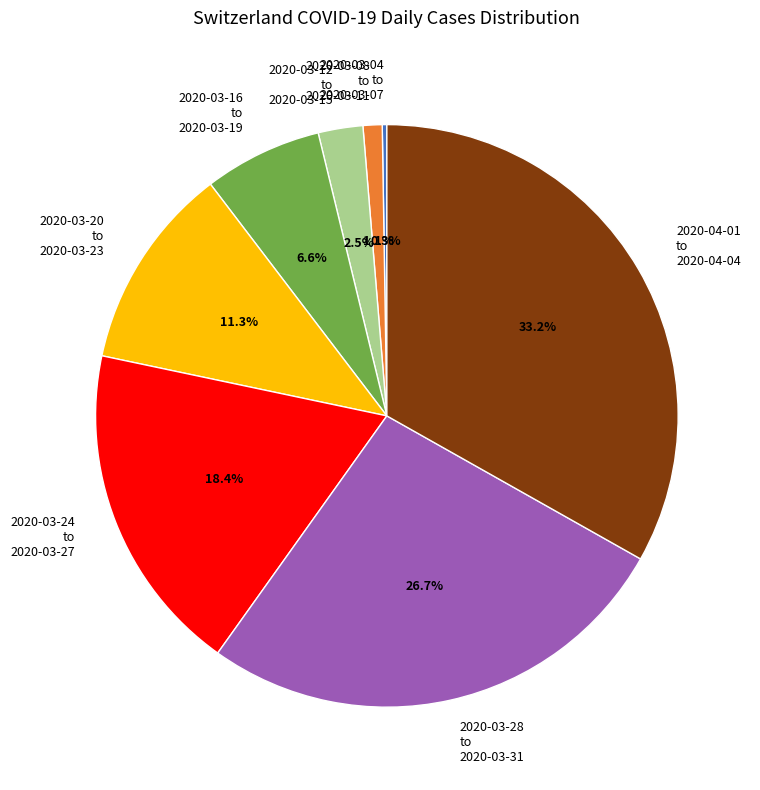

Does any single category account for the majority?

No